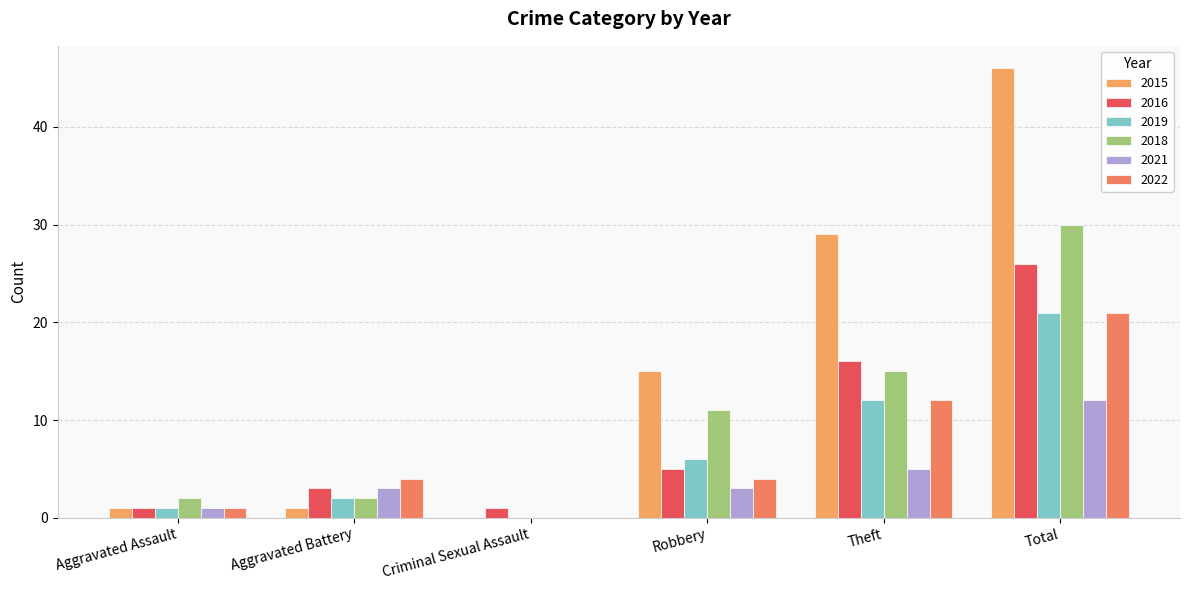

What is the difference between the highest and lowest values at Criminal Sexual Assault?

1